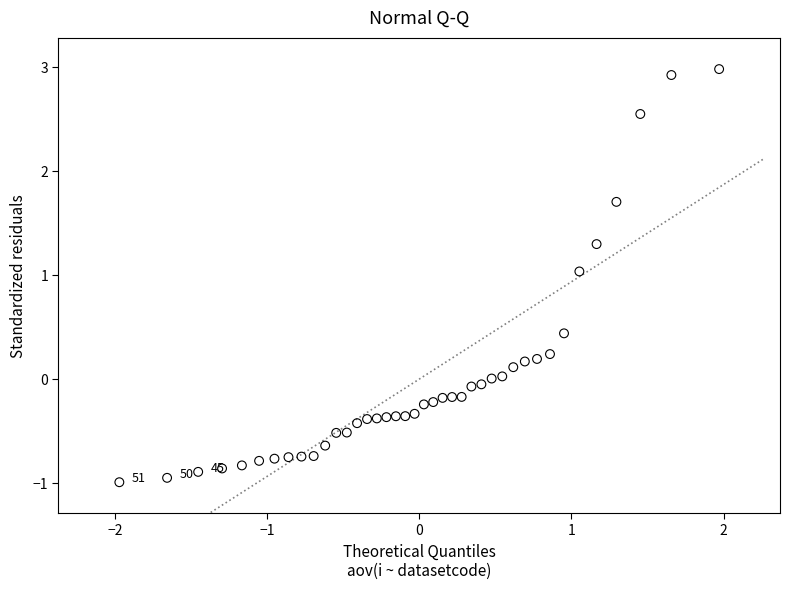

What is the range of X values (max minus min)?

3.9